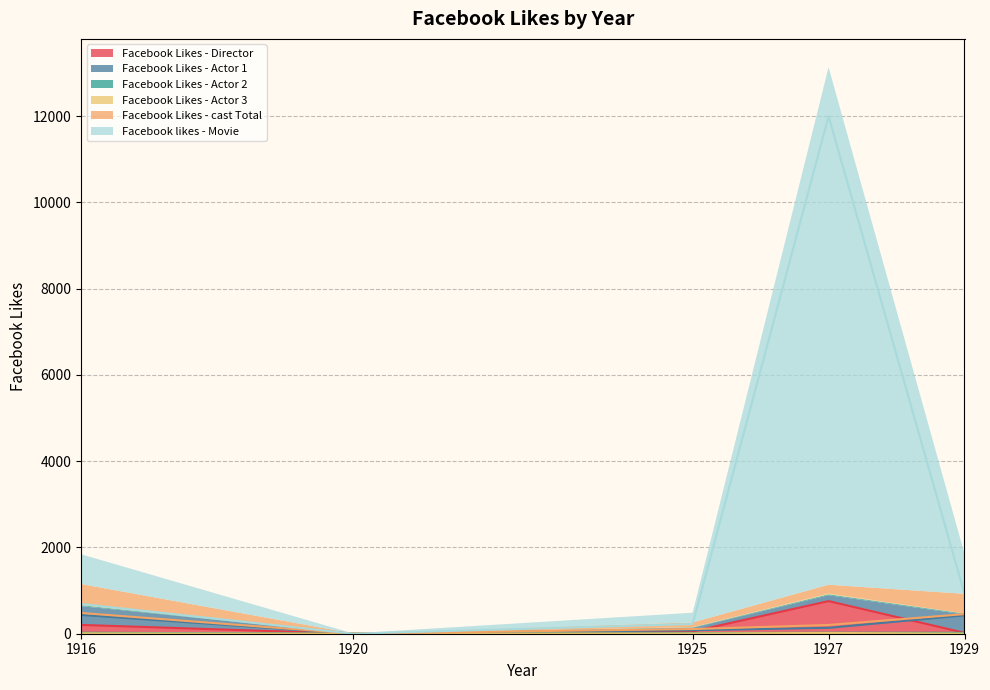

How many lines are shown in the chart?

6